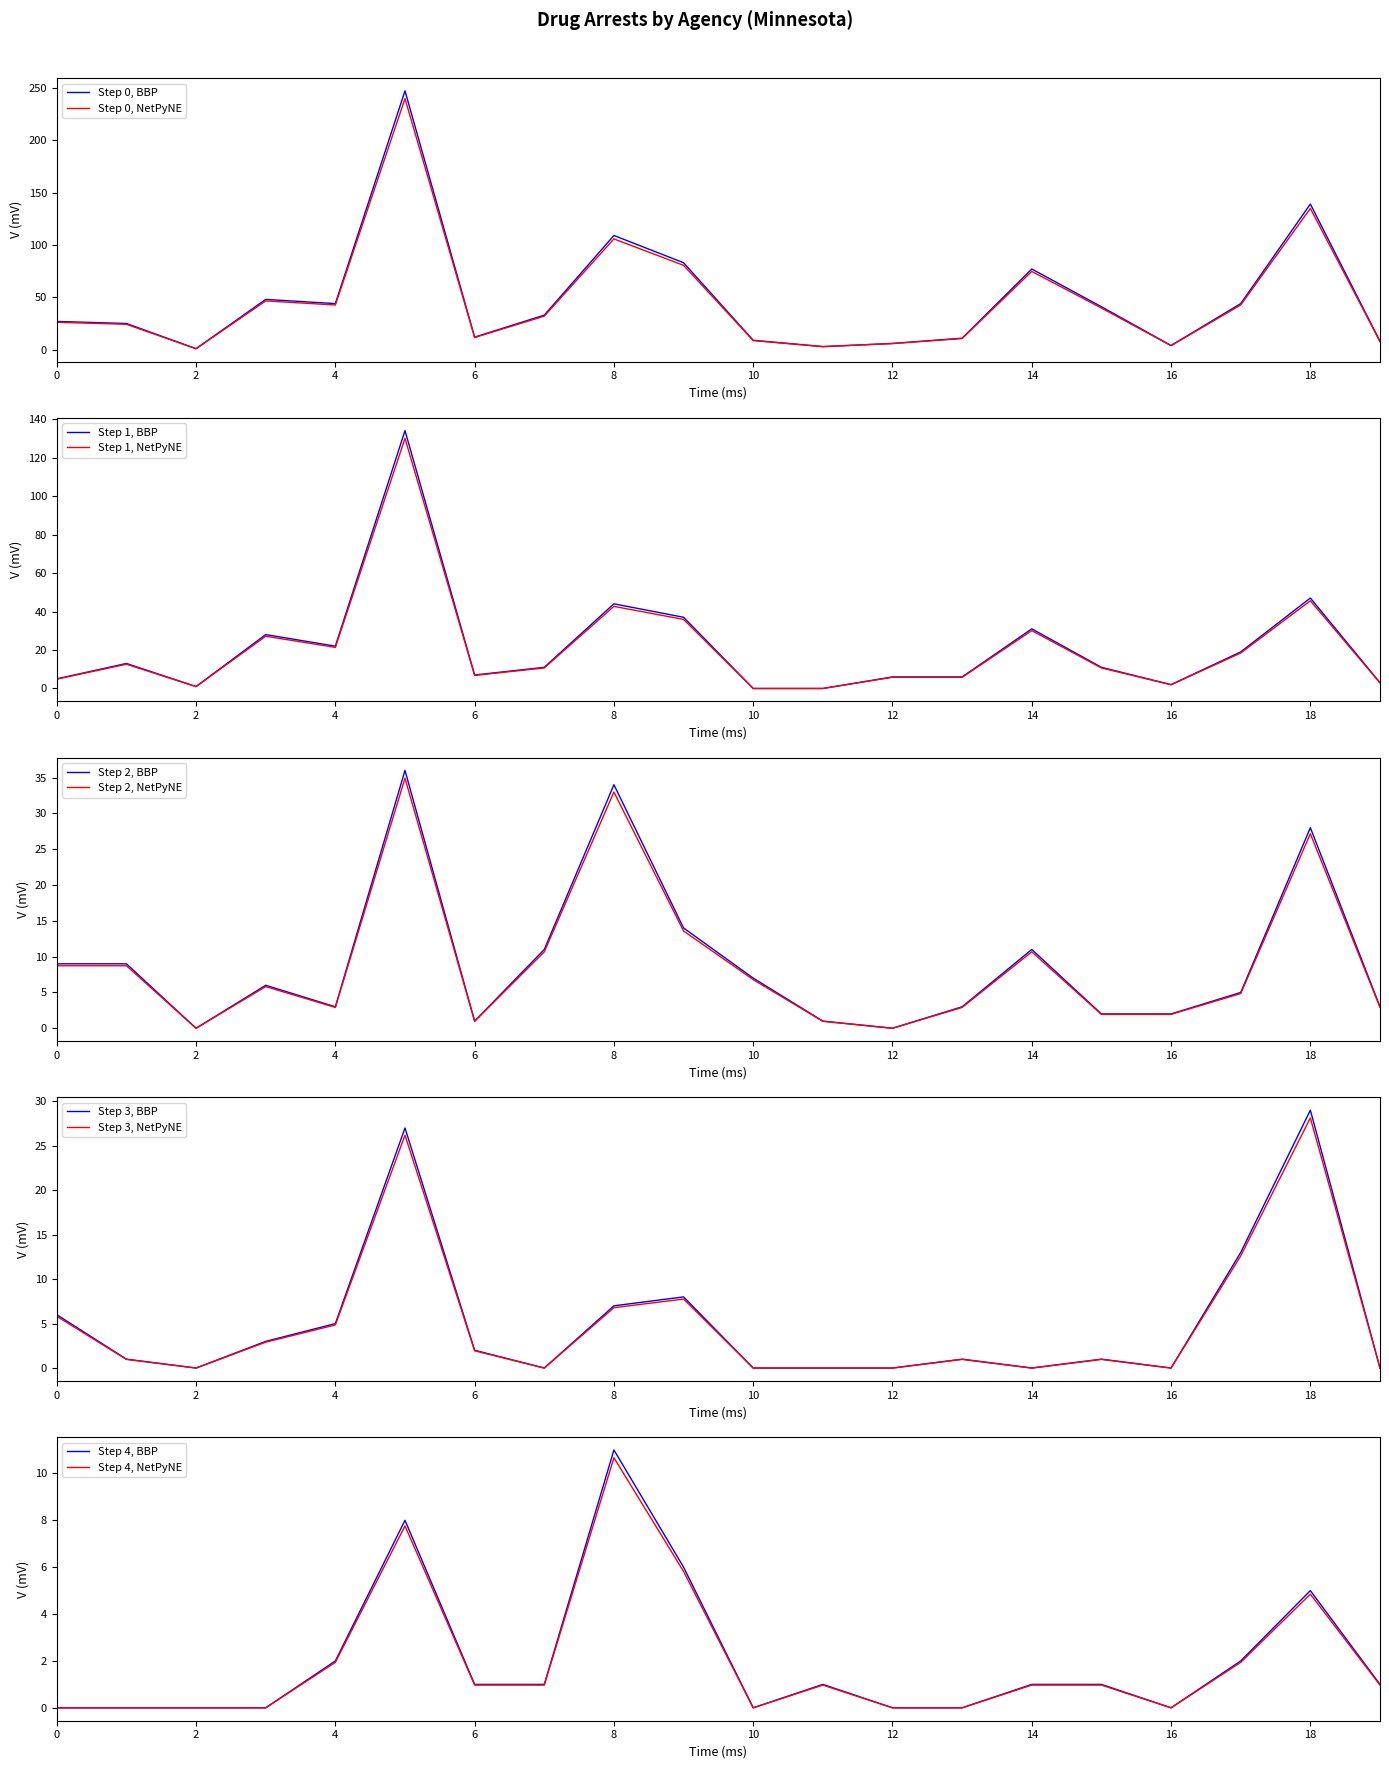

True or false: Step 3, NetPyNE has a value of 3.2 at 6.

False